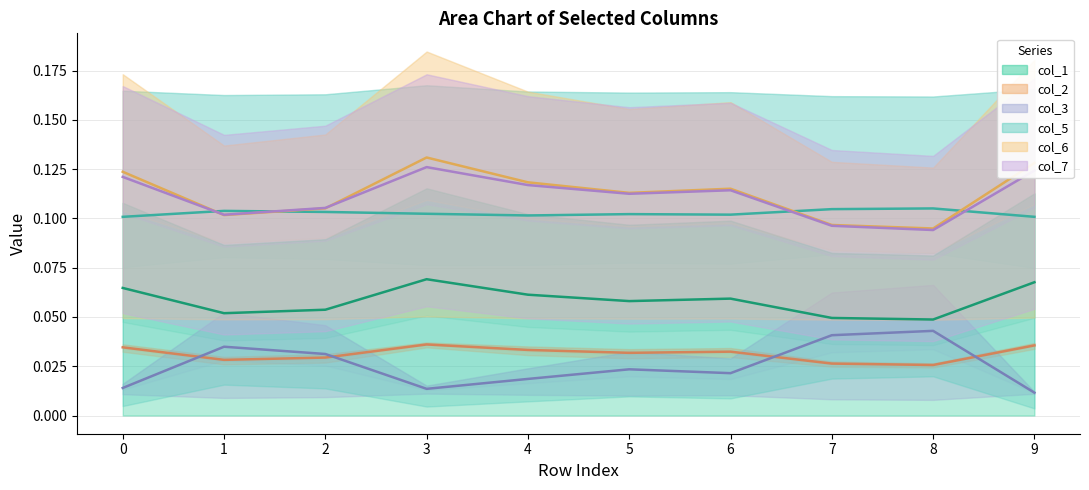

At which label is col_5 closest to 0?

8